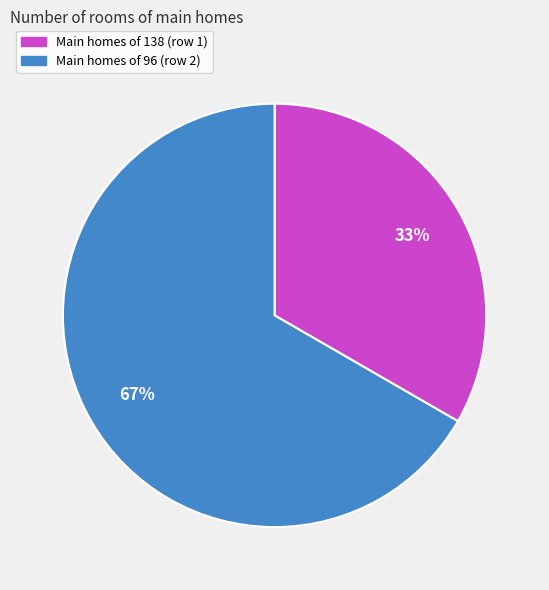

Count the number of slices in the pie.

2